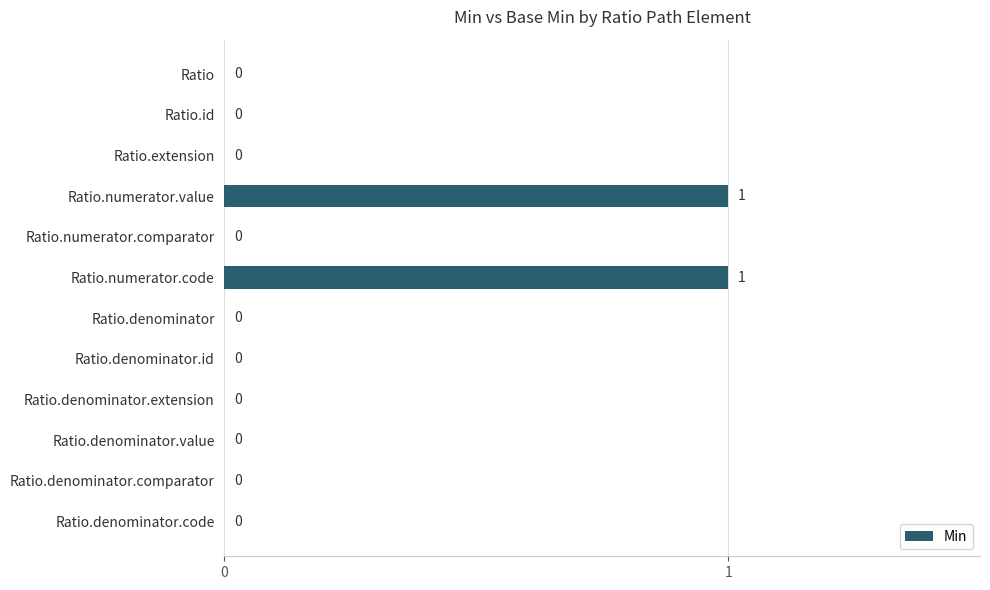

Reading top to bottom, transcribe all the data shown in this chart.

Ratio=0	Ratio.id=0	Ratio.extension=0	Ratio.numerator.value=1	Ratio.numerator.comparator=0	Ratio.numerator.code=1	Ratio.denominator=0	Ratio.denominator.id=0	Ratio.denominator.extension=0	Ratio.denominator.value=0	Ratio.denominator.comparator=0	Ratio.denominator.code=0